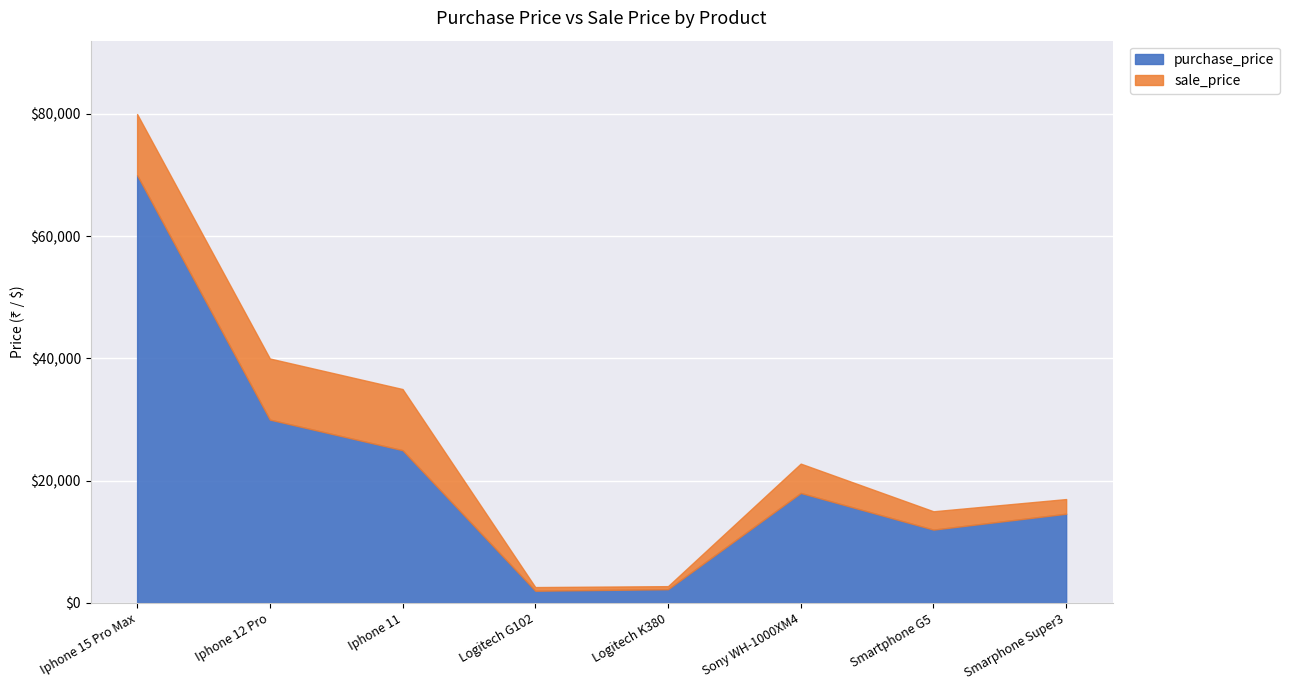

Where is the first local maximum for sale_price?

Sony WH-1000XM4